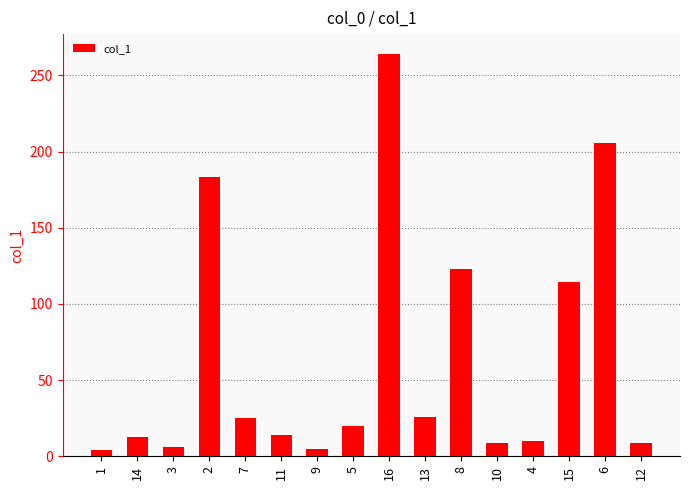

Does the chart contain any negative values?

No